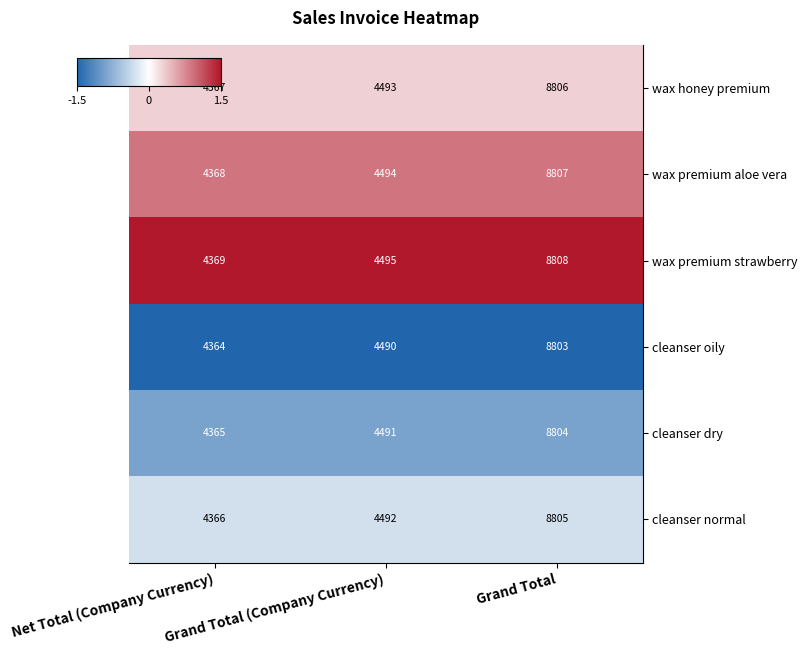

Which series has the largest total across all categories?

wax premium strawberry